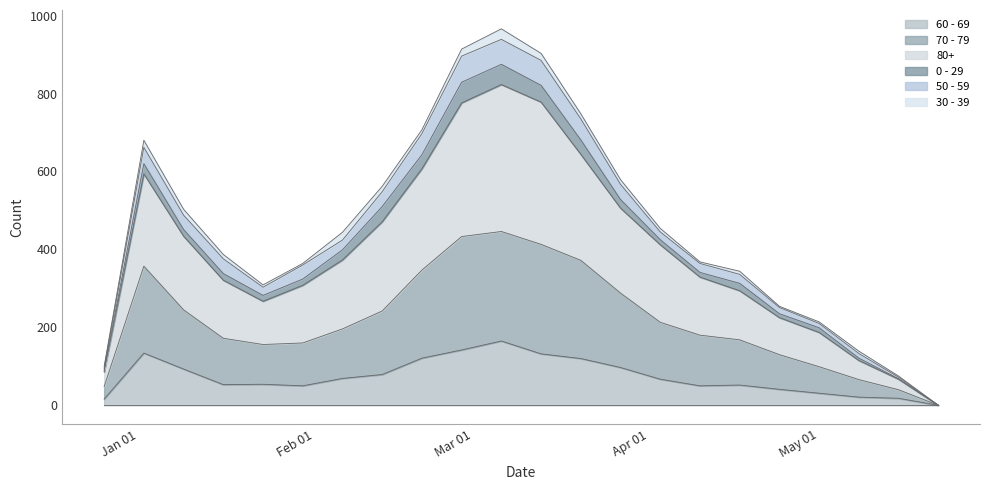

Which series has the widest spread of values?

80+